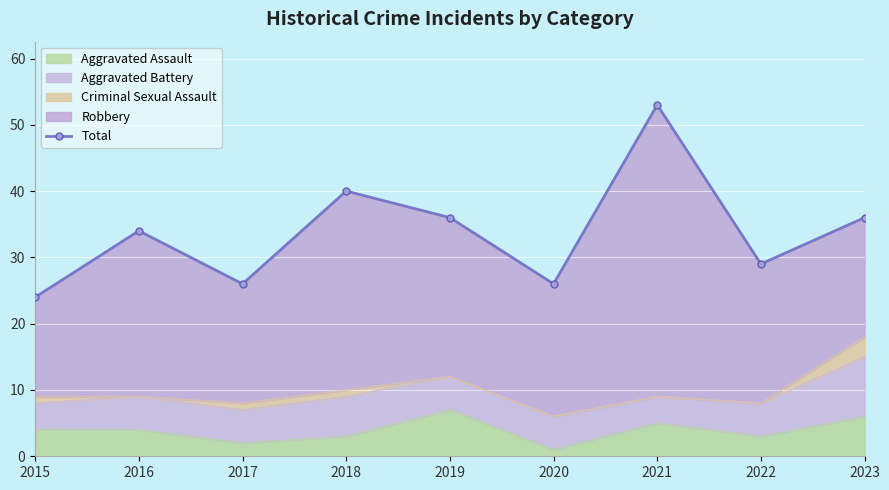

True or false: Aggravated Assault has a value of 1 at 2015.

False